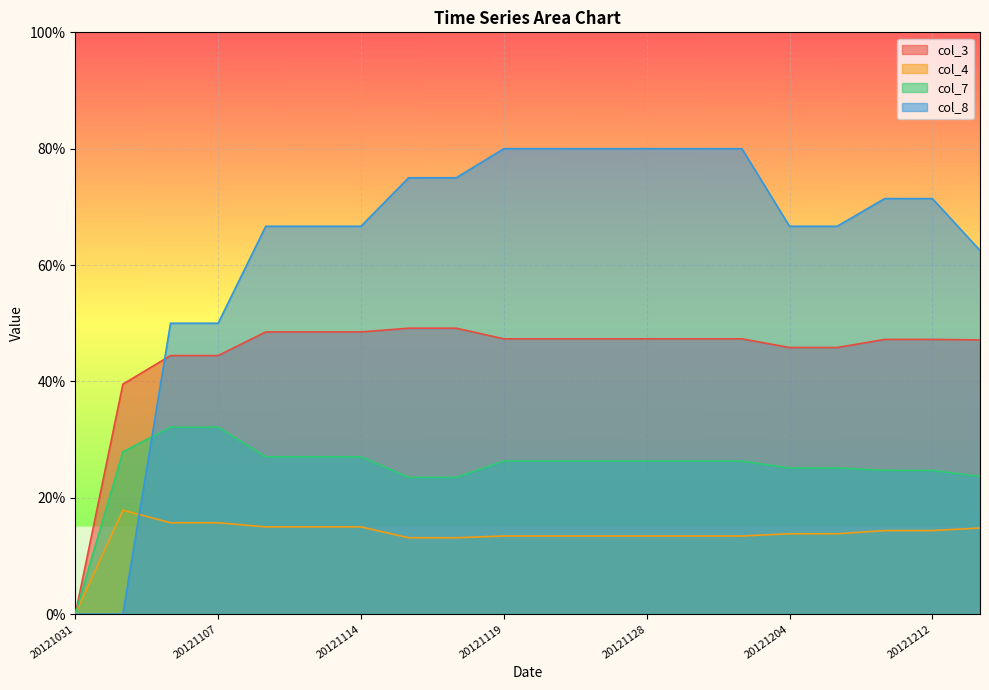

Reading right to left, list all the values displayed in this chart.

col_3: 20121214=0.5	20121212=0.5	20121208=0.5	20121207=0.5	20121204=0.5	20121201=0.5	20121130=0.5	20121128=0.5	20121126=0.5	20121123=0.5	20121119=0.5	20121117=0.5	20121116=0.5	20121114=0.5	20121111=0.5	20121109=0.5	20121107=0.4	20121105=0.4	20121102=0.4	20121031=0.0
col_4: 20121214=0.1	20121212=0.1	20121208=0.1	20121207=0.1	20121204=0.1	20121201=0.1	20121130=0.1	20121128=0.1	20121126=0.1	20121123=0.1	20121119=0.1	20121117=0.1	20121116=0.1	20121114=0.1	20121111=0.1	20121109=0.1	20121107=0.2	20121105=0.2	20121102=0.2	20121031=0.0
col_7: 20121214=0.2	20121212=0.2	20121208=0.2	20121207=0.3	20121204=0.3	20121201=0.3	20121130=0.3	20121128=0.3	20121126=0.3	20121123=0.3	20121119=0.3	20121117=0.2	20121116=0.2	20121114=0.3	20121111=0.3	20121109=0.3	20121107=0.3	20121105=0.3	20121102=0.3	20121031=0.0
col_8: 20121214=0.6	20121212=0.7	20121208=0.7	20121207=0.7	20121204=0.7	20121201=0.8	20121130=0.8	20121128=0.8	20121126=0.8	20121123=0.8	20121119=0.8	20121117=0.8	20121116=0.8	20121114=0.7	20121111=0.7	20121109=0.7	20121107=0.5	20121105=0.5	20121102=0.0	20121031=0.0